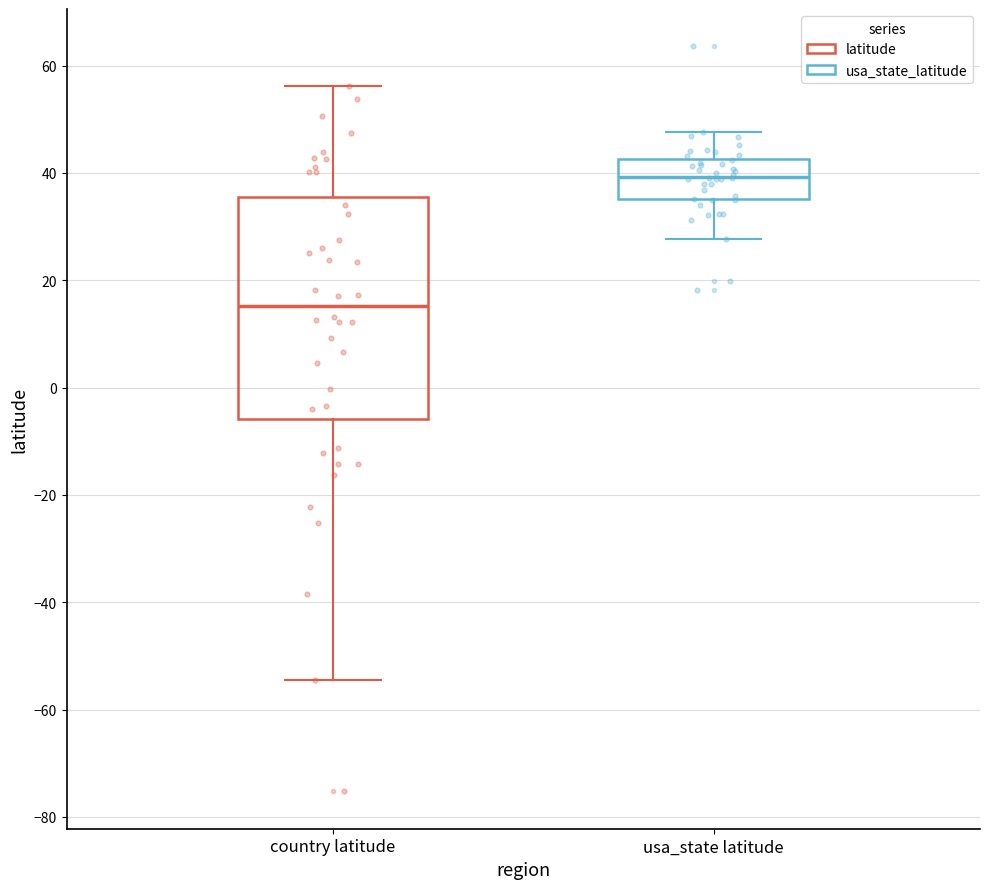

Reading left to right, transcribe this box plot: for each box, give where its median line is, the range the box spans, and where its two whiskers end, as read against the y-axis. The values are not printed on the chart, so give them approximately, as read against the axis.

country latitude: median 16, box -6 to 36, whiskers -54 to 56
usa_state latitude: median 40, box 36 to 42, whiskers 28 to 48